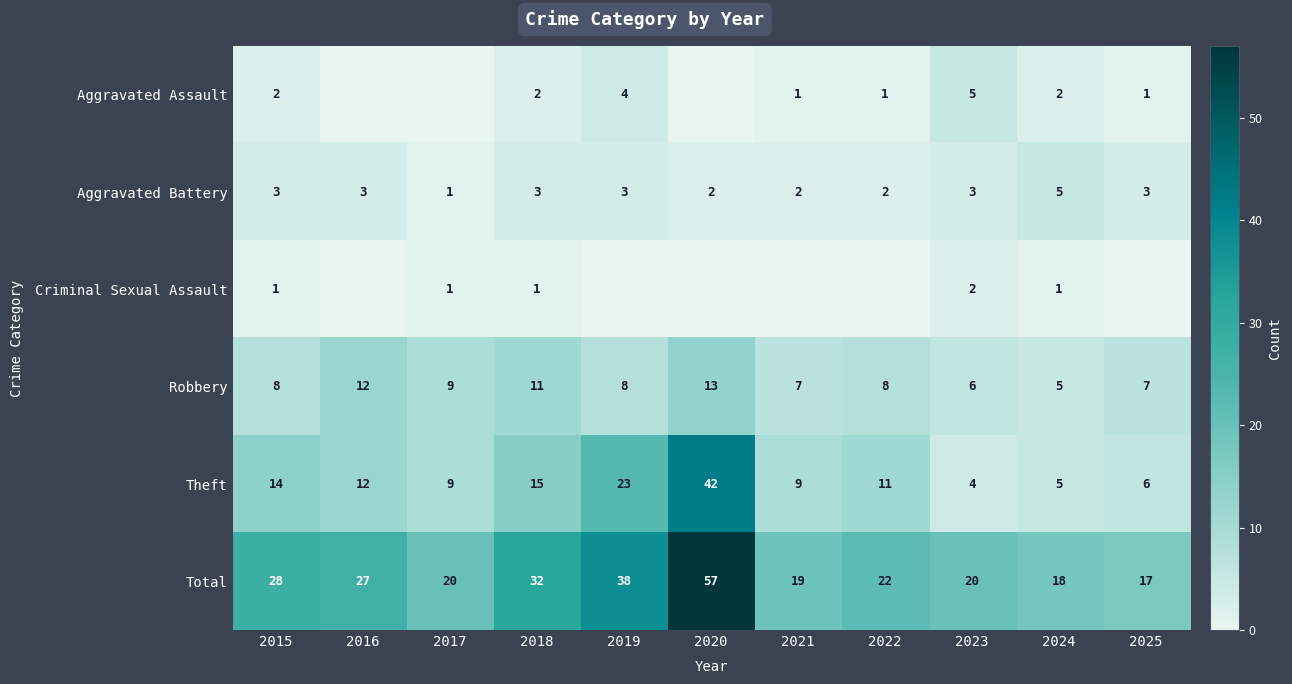

What is the minimum value for Theft?

4